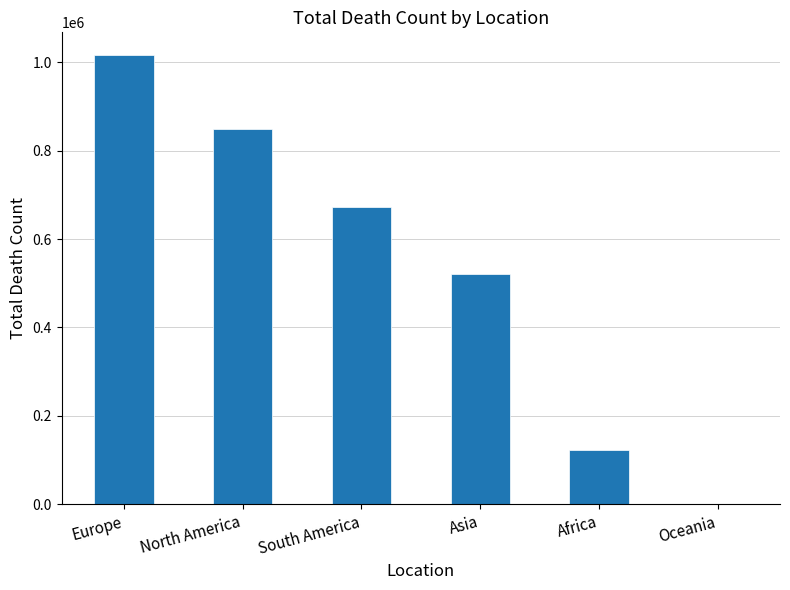

Reading left to right, transcribe all the data shown in this chart.

Europe=1016750	North America=847942	South America=672415	Asia=520269	Africa=121784	Oceania=1046